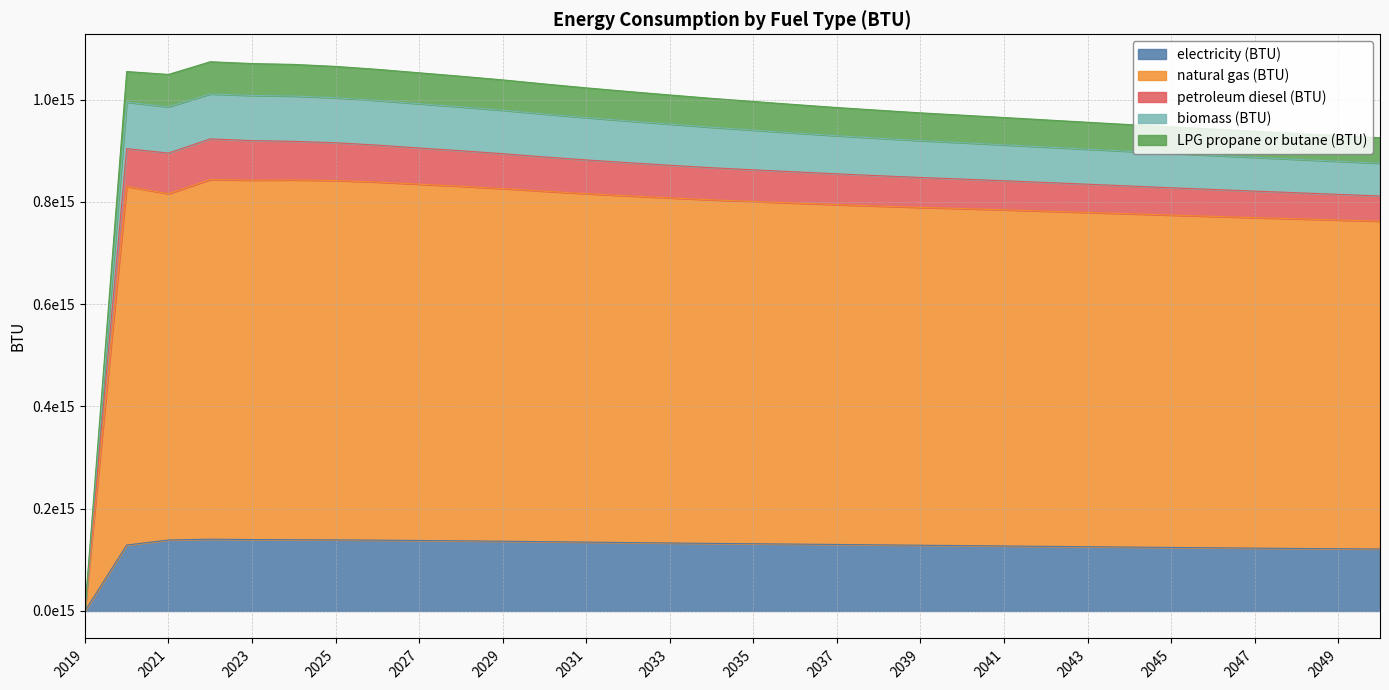

True or false: LPG propane or butane (BTU) has more than 2 points higher than both neighbors.

False